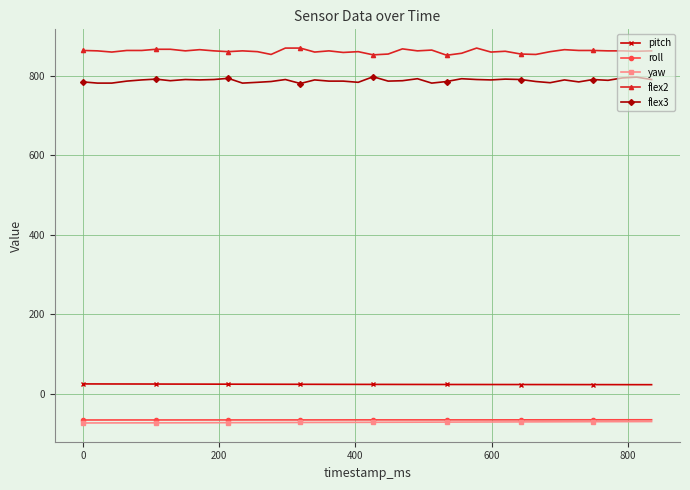

At how many categories does at least one series exceed 823?

40